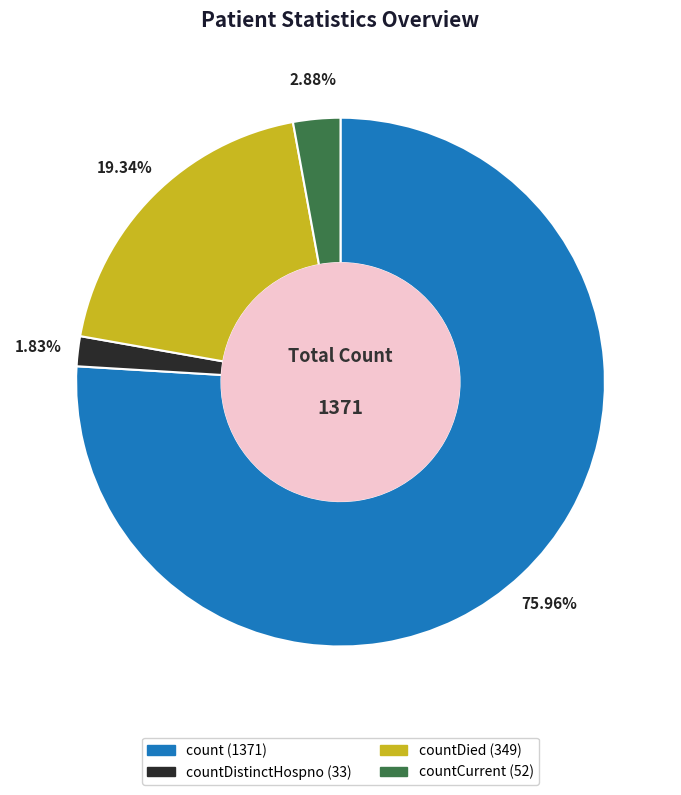

Is there a majority slice in this chart?

Yes